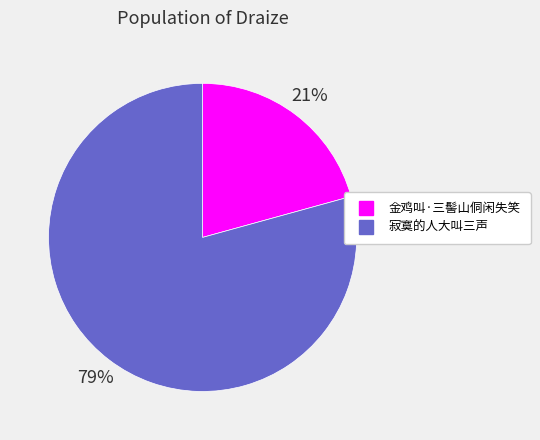

To the nearest percent, what percentage of the pie is 寂寞的人大叫三声?

79%